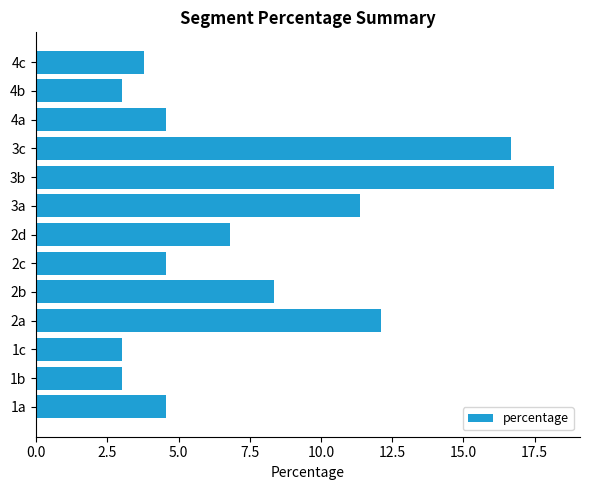

How many values exceed 4?

9